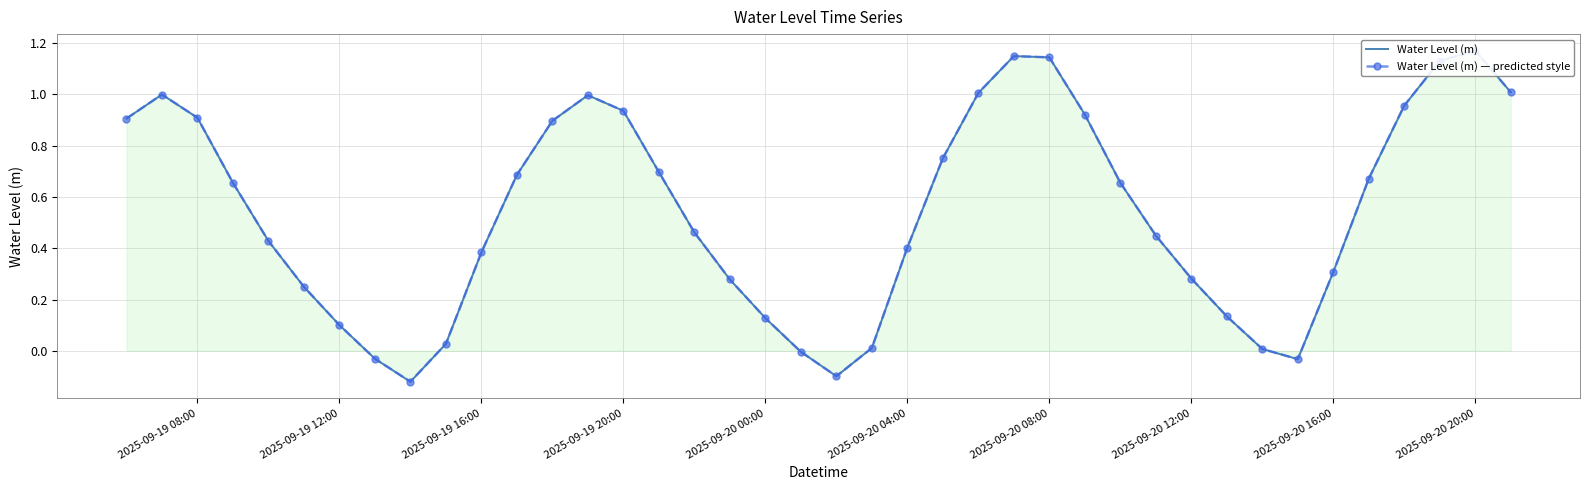

True or false: Water Level (m) and Water Level (m) — predicted style cross at least once.

False